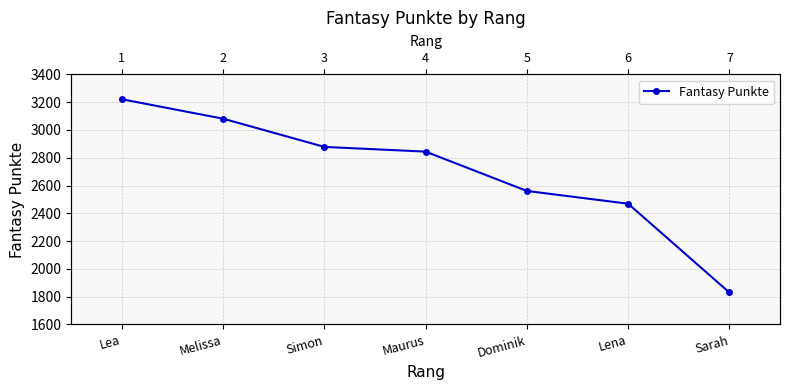

The value at Lena is 2469. True or false?

True